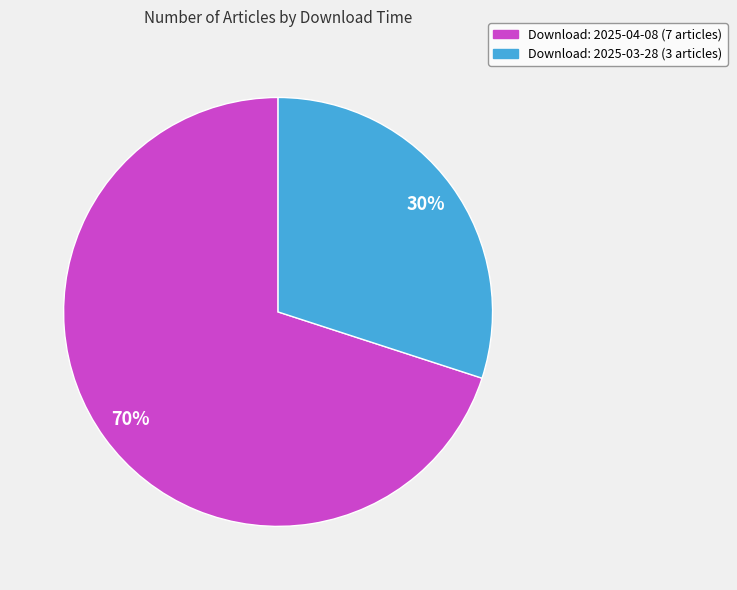

Is there a majority slice in this chart?

Yes